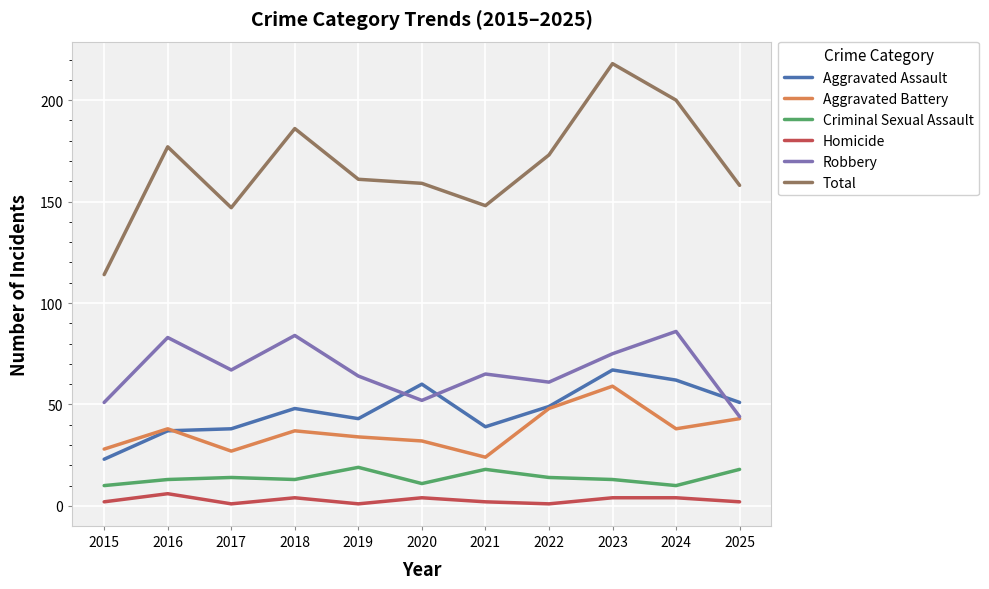

What is the difference between the second highest and second lowest values in the Aggravated Battery series?

21